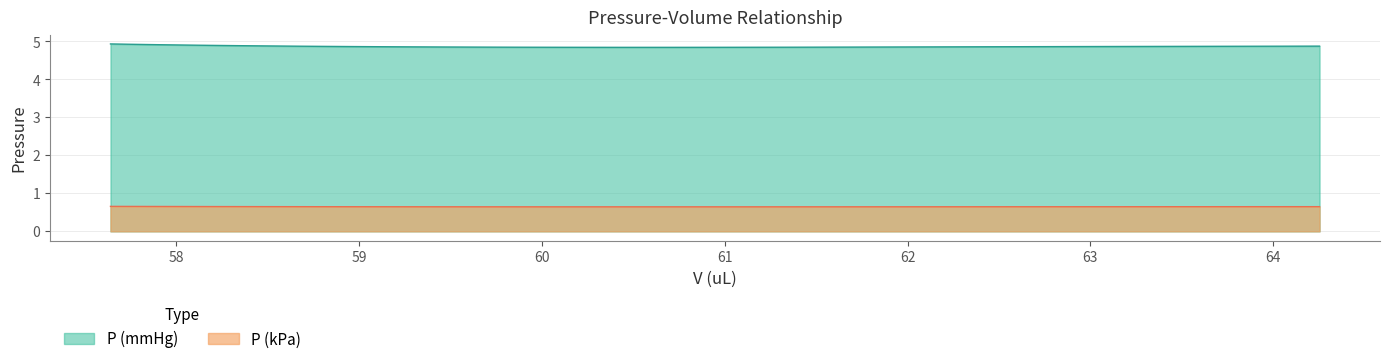

Reading left to right, what are all the values shown in this chart?

P (mmHg): 4.9	4.9	4.9	4.9	4.9	4.9	4.9	4.9	4.9	4.9	4.9	4.9	4.9	4.9	4.9	4.8	4.8	4.8	4.8	4.8	4.8	4.8	4.8	4.8	4.9	4.9	4.9	4.9	4.9	4.9	4.9	4.9	4.9	4.9	4.9	4.9	4.9	4.9	4.9	4.9
P (kPa): 0.7	0.7	0.7	0.7	0.7	0.7	0.7	0.7	0.6	0.6	0.6	0.6	0.6	0.6	0.6	0.6	0.6	0.6	0.6	0.6	0.6	0.6	0.6	0.6	0.6	0.6	0.6	0.6	0.6	0.6	0.6	0.6	0.6	0.6	0.6	0.6	0.6	0.6	0.7	0.7